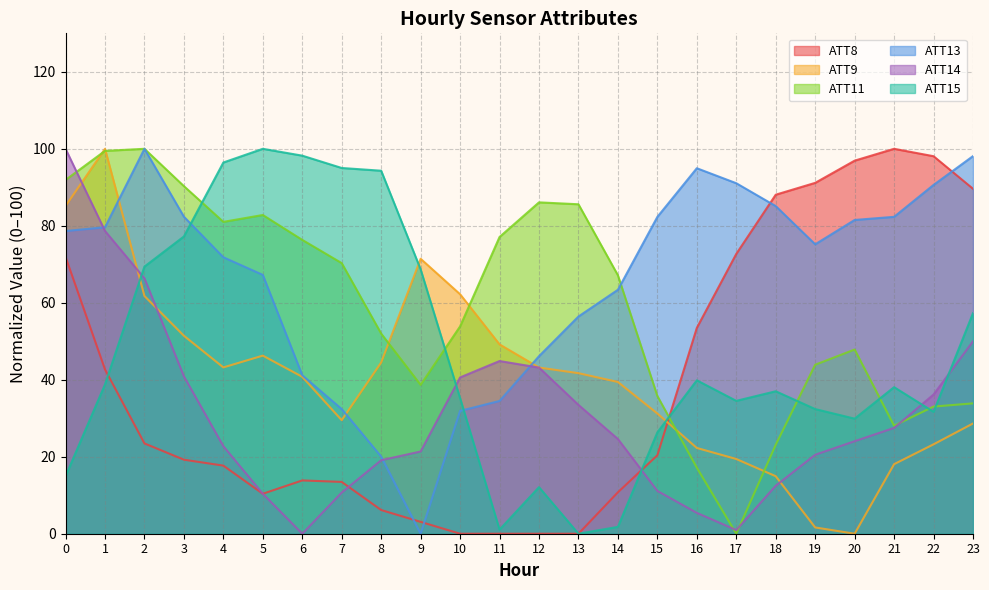

How many data points in ATT14 are less than 24?

11